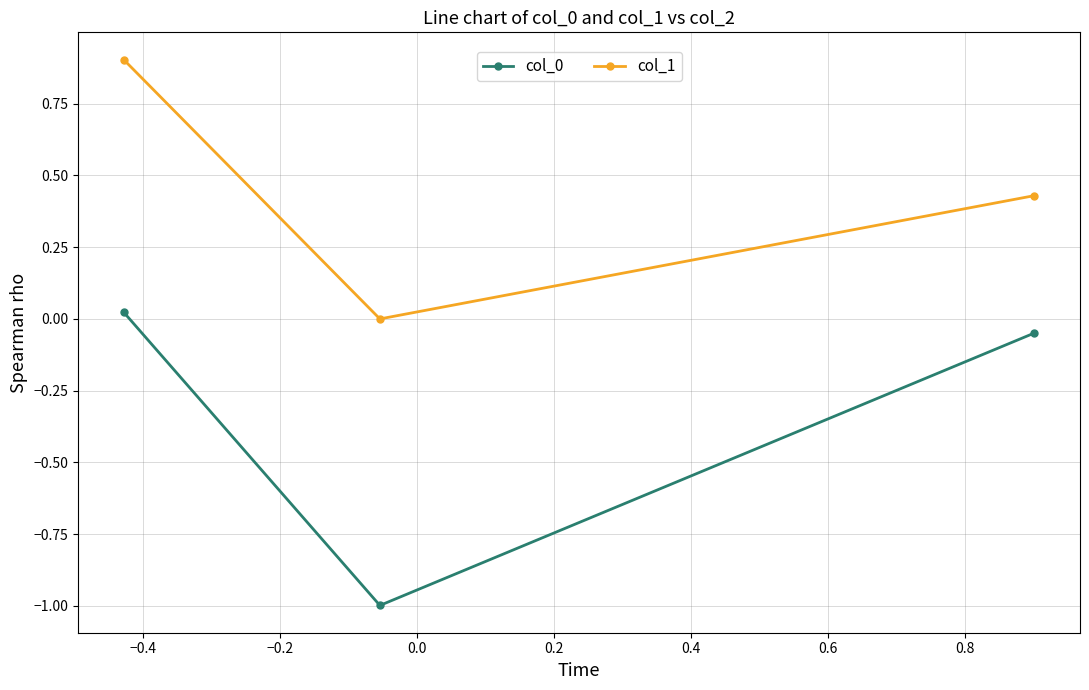

Which series has the largest total across all categories?

col_1